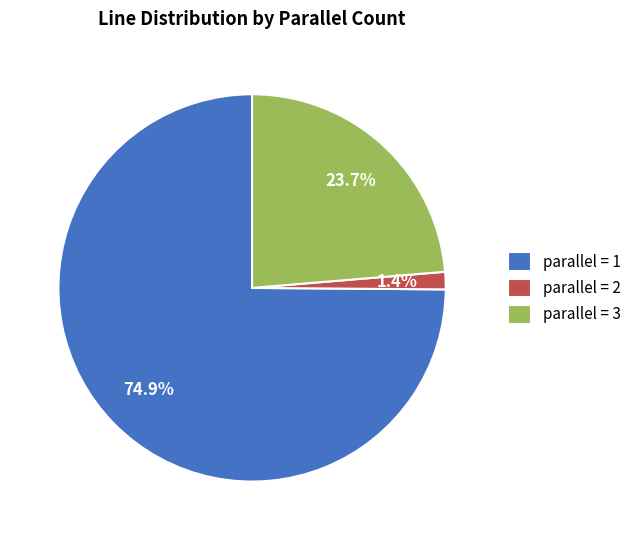

Rank the categories by value from highest to lowest.

parallel = 1, parallel = 3, parallel = 2